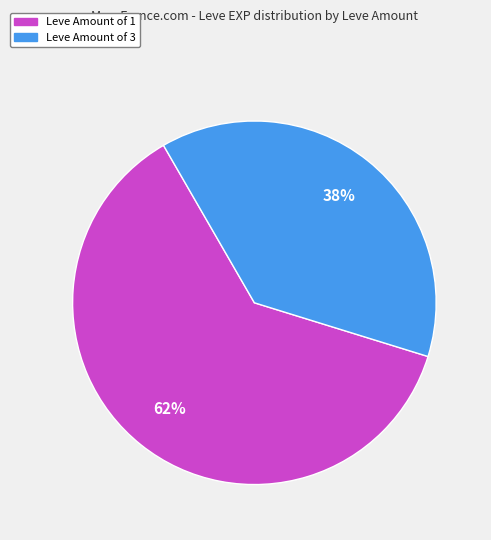

To the nearest percent, what is the average slice percentage?

50%